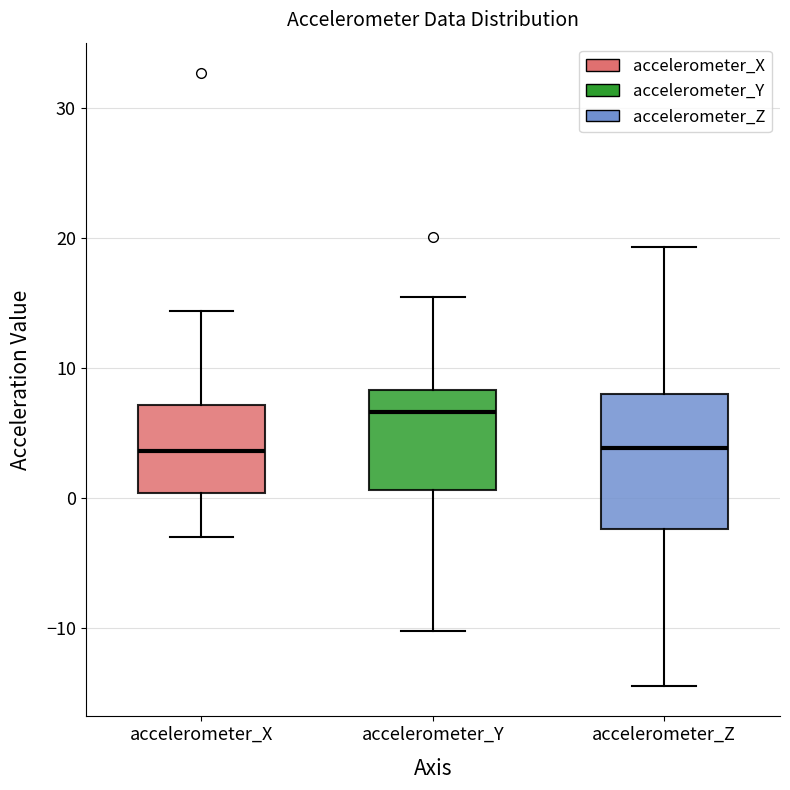

Reading left to right, read every box against the y-axis: the position of its median line, the range the box covers, and the ends of its whiskers. The values are not printed on the chart, so give them approximately, as read against the axis.

accelerometer_X: median 4, box 0 to 7, whiskers -3 to 14
accelerometer_Y: median 7, box 1 to 8, whiskers -10 to 15
accelerometer_Z: median 4, box -2 to 8, whiskers -14 to 19